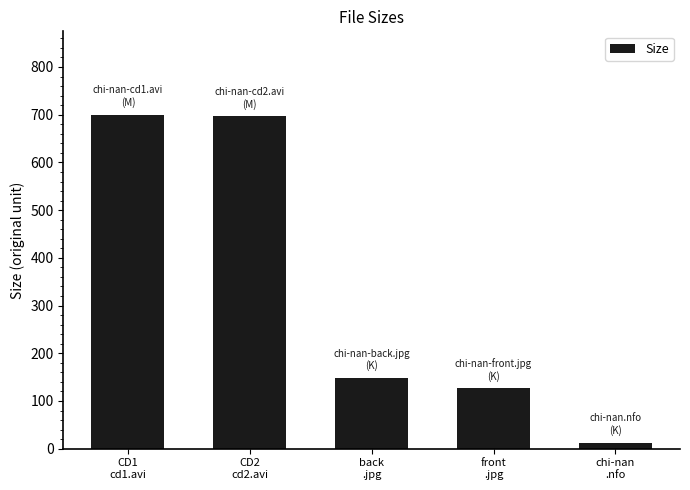

What is the difference between the second highest and minimum values?

684.3